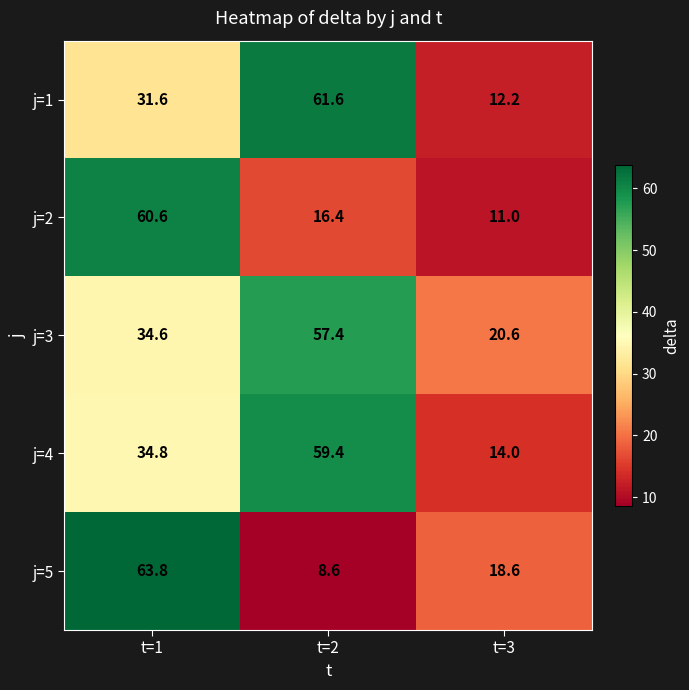

What is the average value of the j=5 series?

30.3